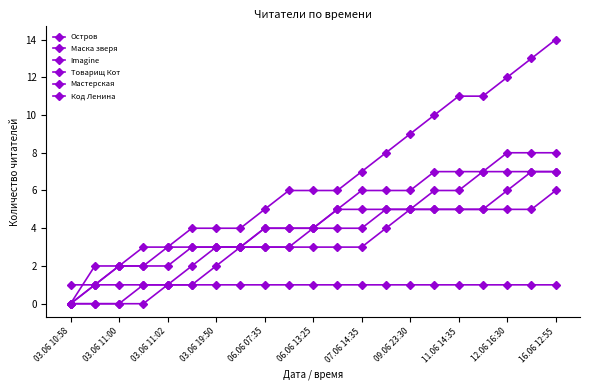

True or false: Imagine has more than 0 points higher than both neighbors.

False